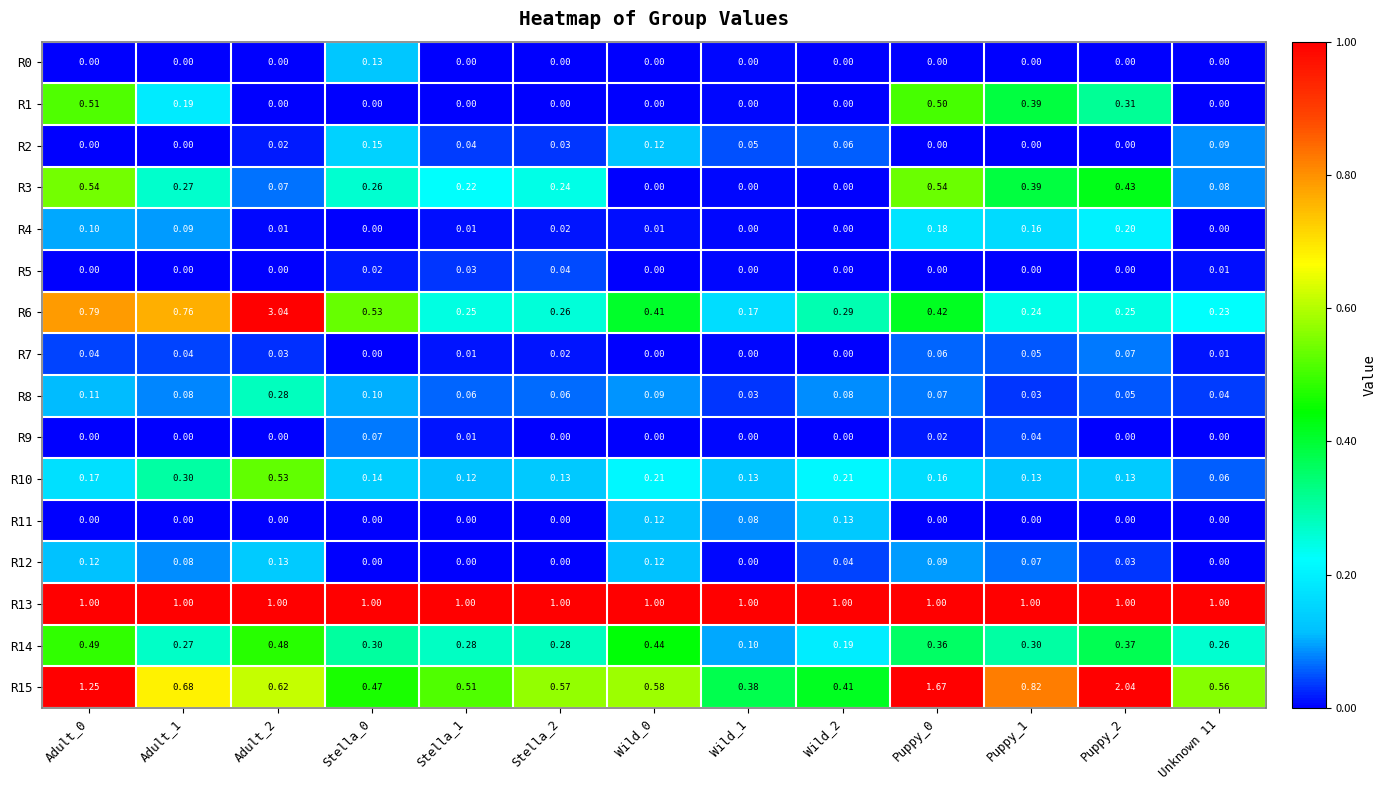

Reading left to right, extract all data points from this chart.

R0: Adult_0=0.0	Adult_1=0.0	Adult_2=0.0	Stella_0=0.1	Stella_1=0.0	Stella_2=0.0	Wild_0=0.0	Wild_1=0.0	Wild_2=0.0	Puppy_0=0.0	Puppy_1=0.0	Puppy_2=0.0	Unknown 11=0.0
R1: Adult_0=0.5	Adult_1=0.2	Adult_2=0.0	Stella_0=0.0	Stella_1=0.0	Stella_2=0.0	Wild_0=0.0	Wild_1=0.0	Wild_2=0.0	Puppy_0=0.5	Puppy_1=0.4	Puppy_2=0.3	Unknown 11=0.0
R2: Adult_0=0.0	Adult_1=0.0	Adult_2=0.0	Stella_0=0.1	Stella_1=0.0	Stella_2=0.0	Wild_0=0.1	Wild_1=0.1	Wild_2=0.1	Puppy_0=0.0	Puppy_1=0.0	Puppy_2=0.0	Unknown 11=0.1
R3: Adult_0=0.5	Adult_1=0.3	Adult_2=0.1	Stella_0=0.3	Stella_1=0.2	Stella_2=0.2	Wild_0=0.0	Wild_1=0.0	Wild_2=0.0	Puppy_0=0.5	Puppy_1=0.4	Puppy_2=0.4	Unknown 11=0.1
R4: Adult_0=0.1	Adult_1=0.1	Adult_2=0.0	Stella_0=0.0	Stella_1=0.0	Stella_2=0.0	Wild_0=0.0	Wild_1=0.0	Wild_2=0.0	Puppy_0=0.2	Puppy_1=0.2	Puppy_2=0.2	Unknown 11=0.0
R5: Adult_0=0.0	Adult_1=0.0	Adult_2=0.0	Stella_0=0.0	Stella_1=0.0	Stella_2=0.0	Wild_0=0.0	Wild_1=0.0	Wild_2=0.0	Puppy_0=0.0	Puppy_1=0.0	Puppy_2=0.0	Unknown 11=0.0
R6: Adult_0=0.8	Adult_1=0.8	Adult_2=3.0	Stella_0=0.5	Stella_1=0.2	Stella_2=0.3	Wild_0=0.4	Wild_1=0.2	Wild_2=0.3	Puppy_0=0.4	Puppy_1=0.2	Puppy_2=0.2	Unknown 11=0.2
R7: Adult_0=0.0	Adult_1=0.0	Adult_2=0.0	Stella_0=0.0	Stella_1=0.0	Stella_2=0.0	Wild_0=0.0	Wild_1=0.0	Wild_2=0.0	Puppy_0=0.1	Puppy_1=0.1	Puppy_2=0.1	Unknown 11=0.0
R8: Adult_0=0.1	Adult_1=0.1	Adult_2=0.3	Stella_0=0.1	Stella_1=0.1	Stella_2=0.1	Wild_0=0.1	Wild_1=0.0	Wild_2=0.1	Puppy_0=0.1	Puppy_1=0.0	Puppy_2=0.1	Unknown 11=0.0
R9: Adult_0=0.0	Adult_1=0.0	Adult_2=0.0	Stella_0=0.1	Stella_1=0.0	Stella_2=0.0	Wild_0=0.0	Wild_1=0.0	Wild_2=0.0	Puppy_0=0.0	Puppy_1=0.0	Puppy_2=0.0	Unknown 11=0.0
R10: Adult_0=0.2	Adult_1=0.3	Adult_2=0.5	Stella_0=0.1	Stella_1=0.1	Stella_2=0.1	Wild_0=0.2	Wild_1=0.1	Wild_2=0.2	Puppy_0=0.2	Puppy_1=0.1	Puppy_2=0.1	Unknown 11=0.1
R11: Adult_0=0.0	Adult_1=0.0	Adult_2=0.0	Stella_0=0.0	Stella_1=0.0	Stella_2=0.0	Wild_0=0.1	Wild_1=0.1	Wild_2=0.1	Puppy_0=0.0	Puppy_1=0.0	Puppy_2=0.0	Unknown 11=0.0
R12: Adult_0=0.1	Adult_1=0.1	Adult_2=0.1	Stella_0=0.0	Stella_1=0.0	Stella_2=0.0	Wild_0=0.1	Wild_1=0.0	Wild_2=0.0	Puppy_0=0.1	Puppy_1=0.1	Puppy_2=0.0	Unknown 11=0.0
R13: Adult_0=1.0	Adult_1=1.0	Adult_2=1.0	Stella_0=1.0	Stella_1=1.0	Stella_2=1.0	Wild_0=1.0	Wild_1=1.0	Wild_2=1.0	Puppy_0=1.0	Puppy_1=1.0	Puppy_2=1.0	Unknown 11=1.0
R14: Adult_0=0.5	Adult_1=0.3	Adult_2=0.5	Stella_0=0.3	Stella_1=0.3	Stella_2=0.3	Wild_0=0.4	Wild_1=0.1	Wild_2=0.2	Puppy_0=0.4	Puppy_1=0.3	Puppy_2=0.4	Unknown 11=0.3
R15: Adult_0=1.2	Adult_1=0.7	Adult_2=0.6	Stella_0=0.5	Stella_1=0.5	Stella_2=0.6	Wild_0=0.6	Wild_1=0.4	Wild_2=0.4	Puppy_0=1.7	Puppy_1=0.8	Puppy_2=2.0	Unknown 11=0.6